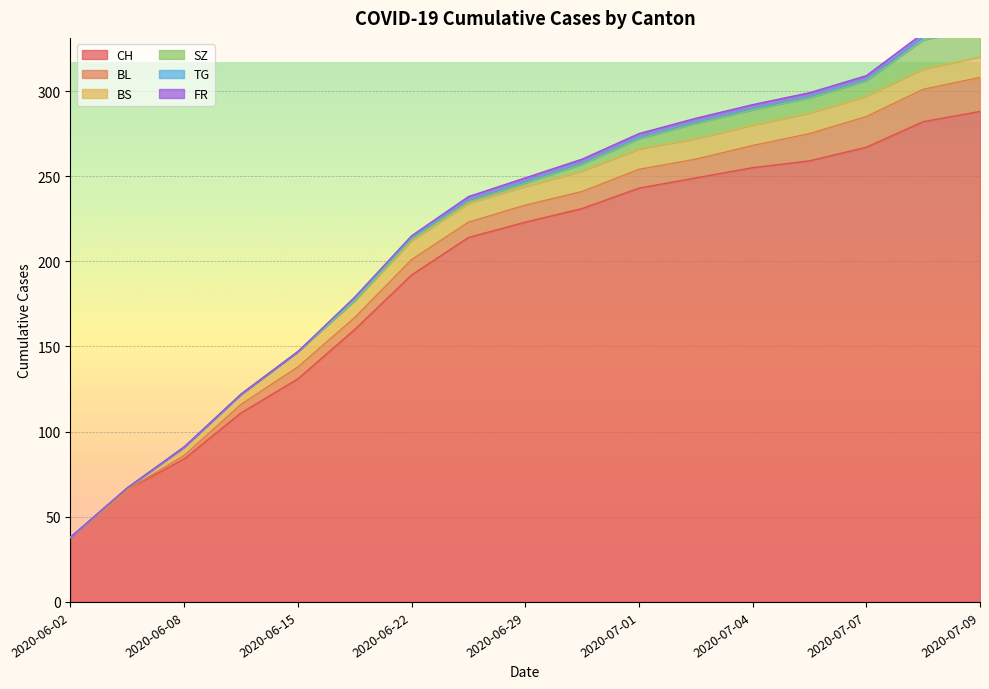

The CH series shows 452 at 2020-07-07. True or false?

False